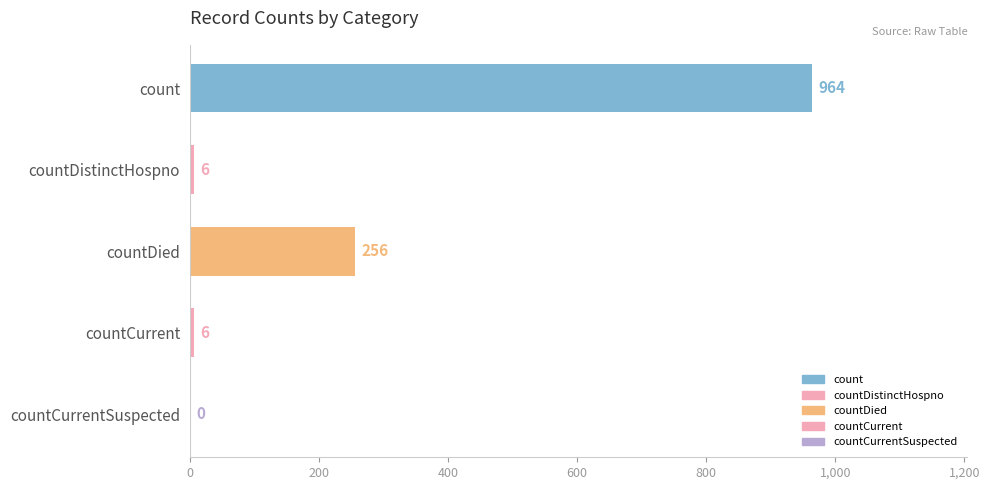

How many distinct data groups are displayed?

1